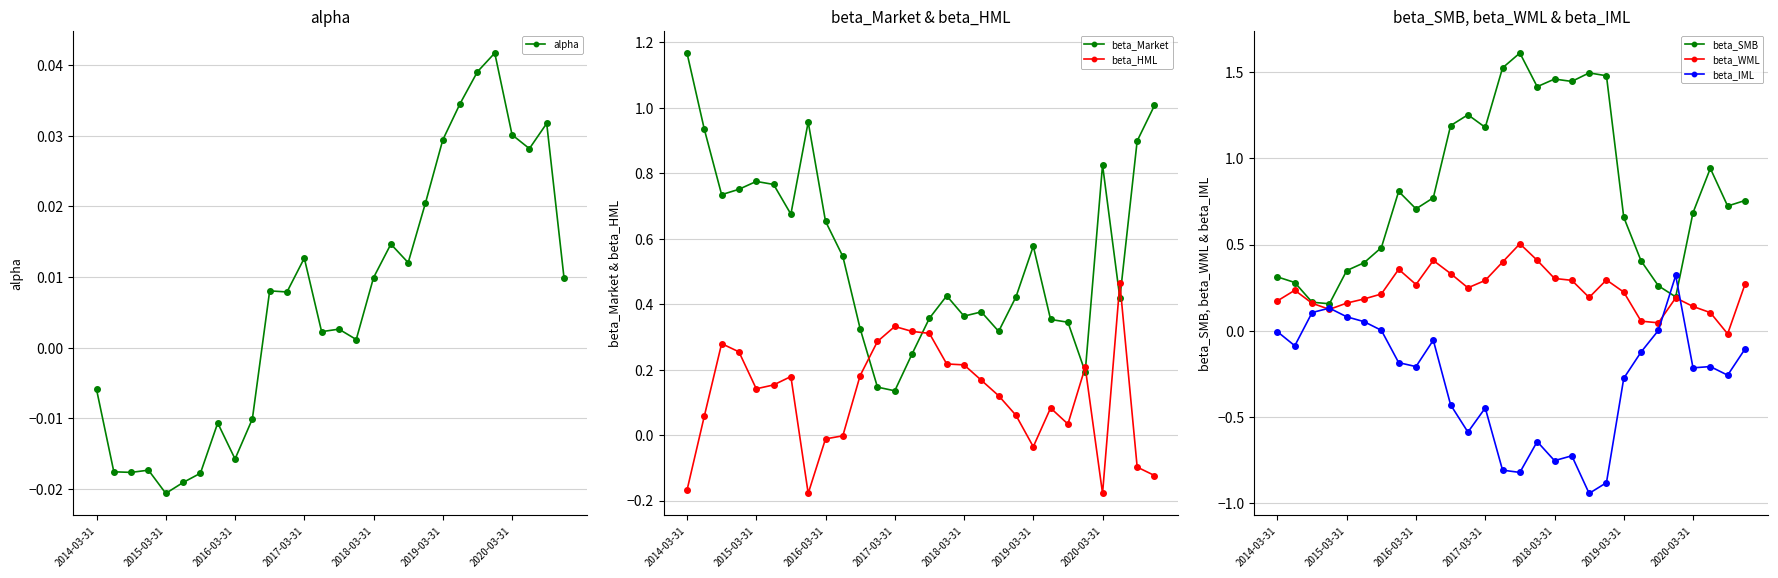

At which label is beta_WML closest to 0?

26